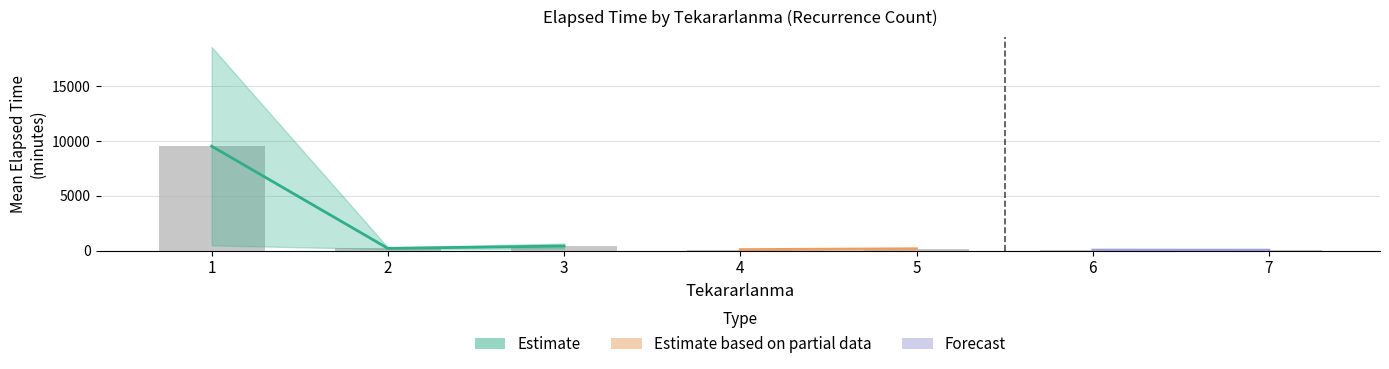

Is it true that the value at 3 is 188.8?

False